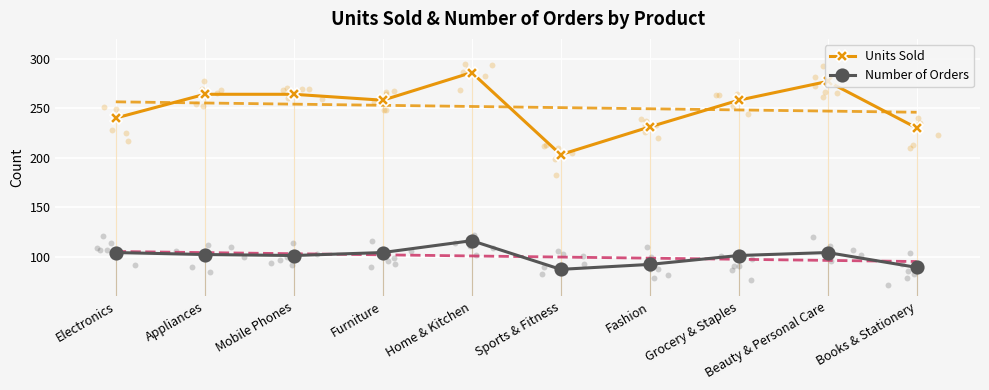

Which series has the widest spread of Y values?

Units Sold